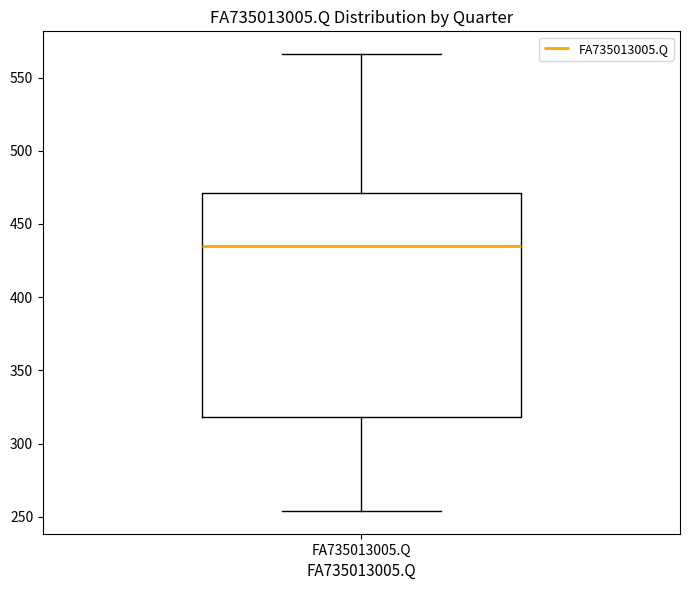

Transcribe this box plot: give where the median line is, the range the box spans, and where the two whiskers end, as read against the y-axis. The values are not printed on the chart, so give them approximately, as read against the axis.

median 435, box 320 to 470, whiskers 255 to 565